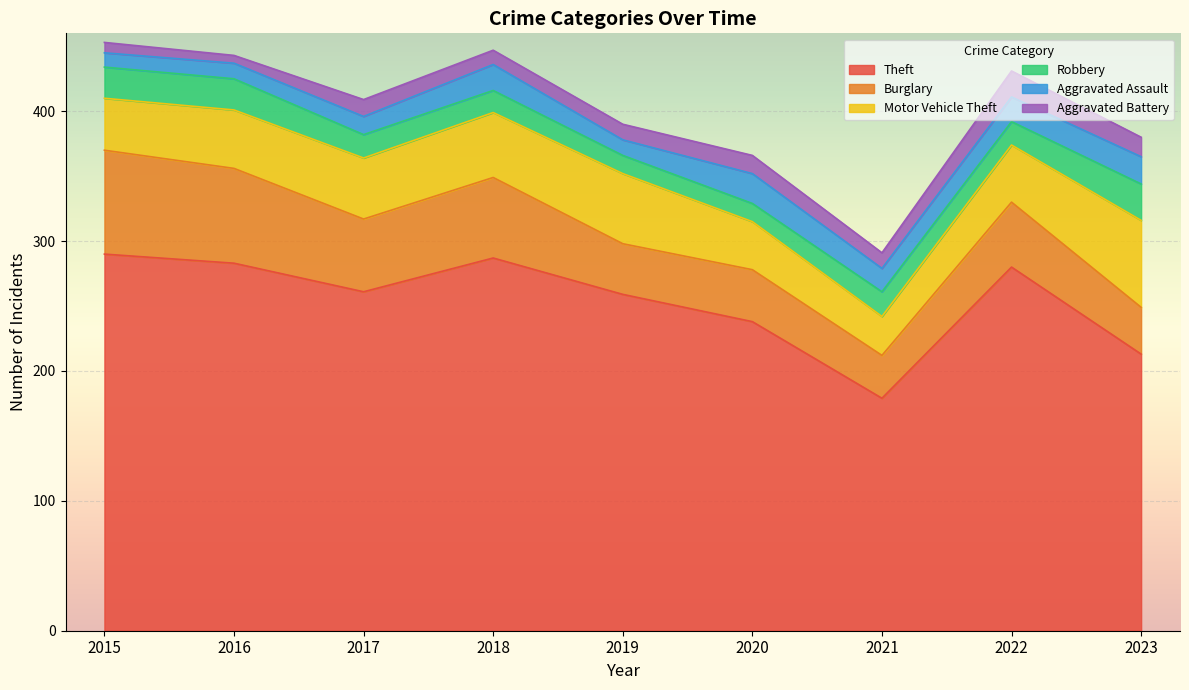

Is it true that Burglary equals 39 at 2019?

True